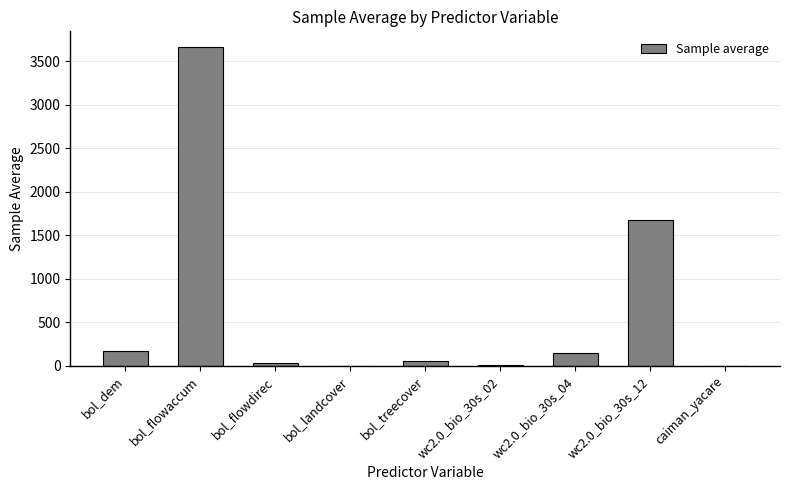

At which label does the data first exceed 51?

bol_dem